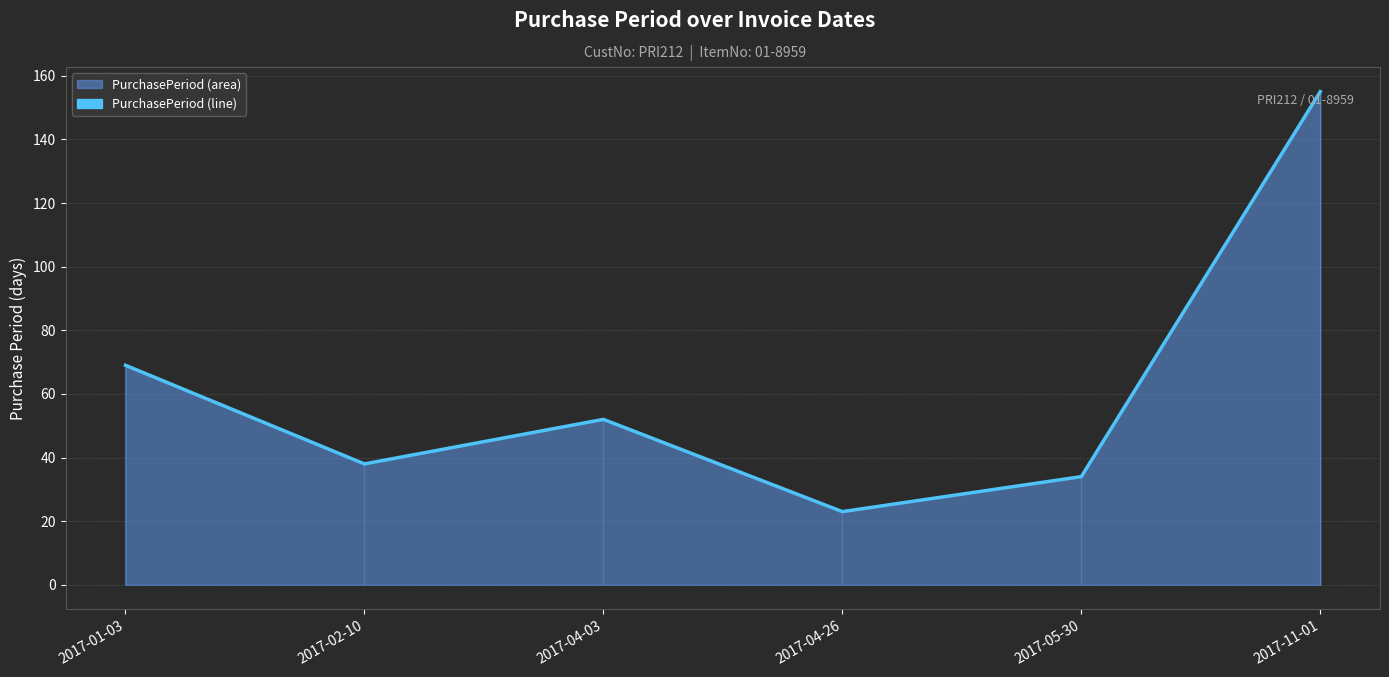

Read the value at 2017-05-30.

34